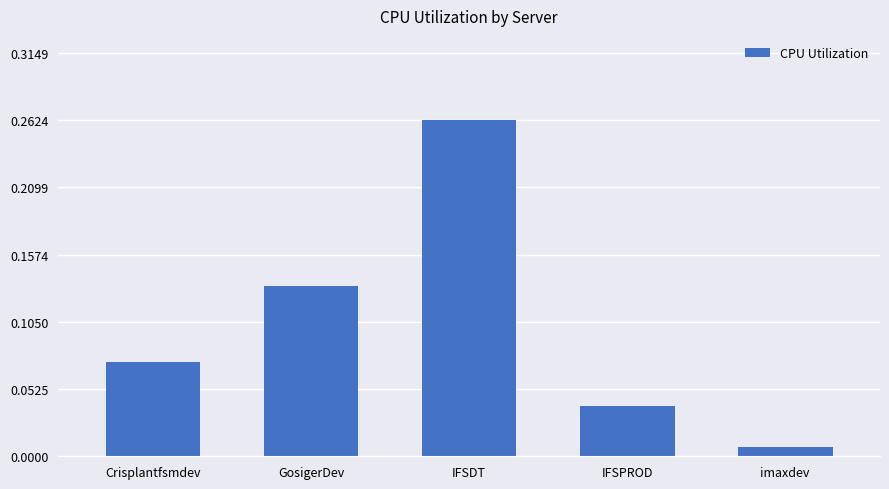

List the labels in order of value, largest first.

IFSDT, GosigerDev, Crisplantfsmdev, IFSPROD, imaxdev